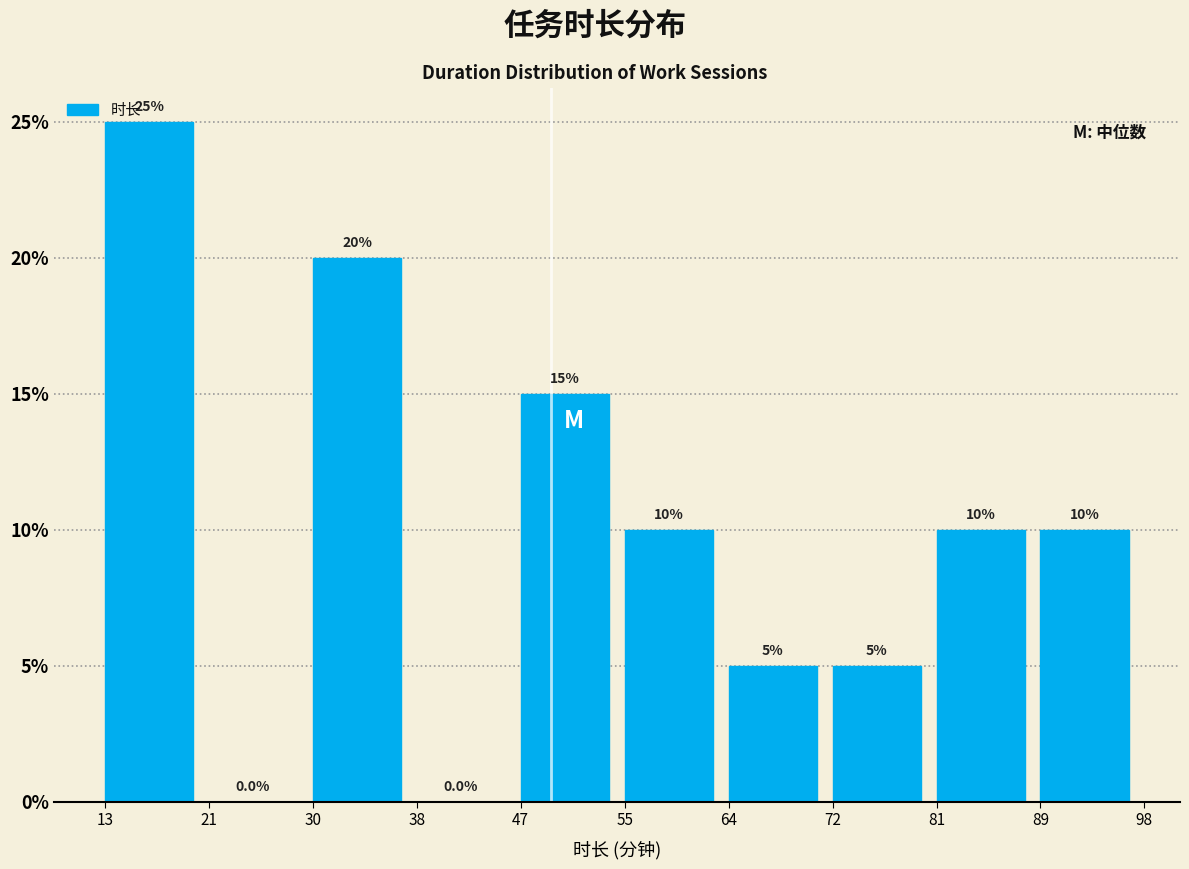

Which range on the x-axis has the tallest bar?

13 to 21